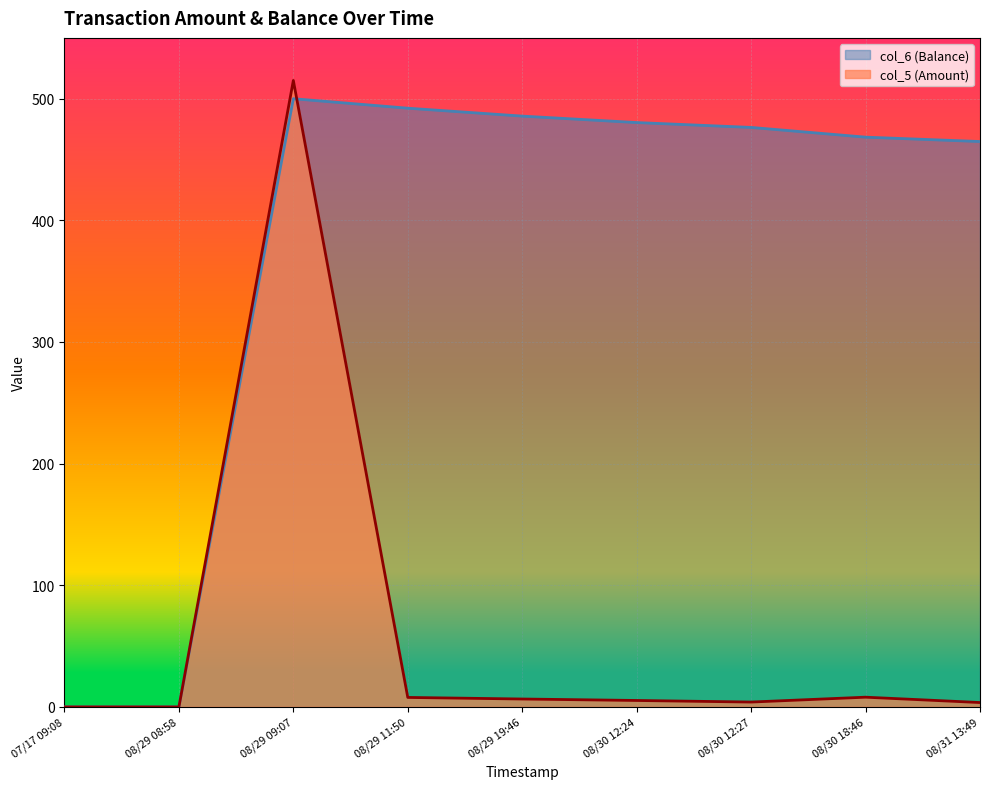

True or false: col_6 (Balance) has a value of -179.1 at 08/29 08:58.

False